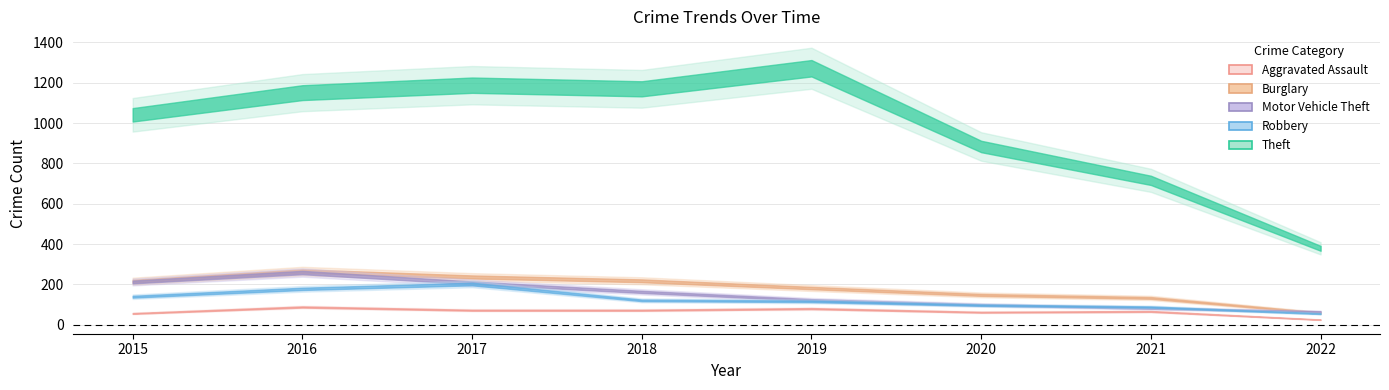

What is the maximum value shown in the chart?

1272